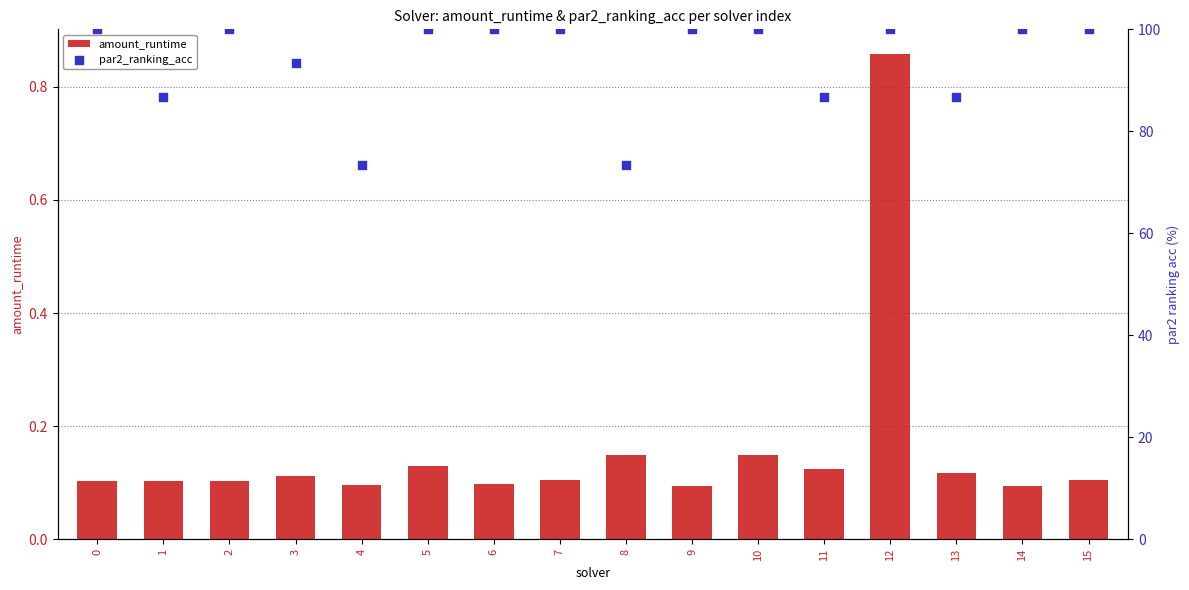

At which category is the sum across all series the highest?

12